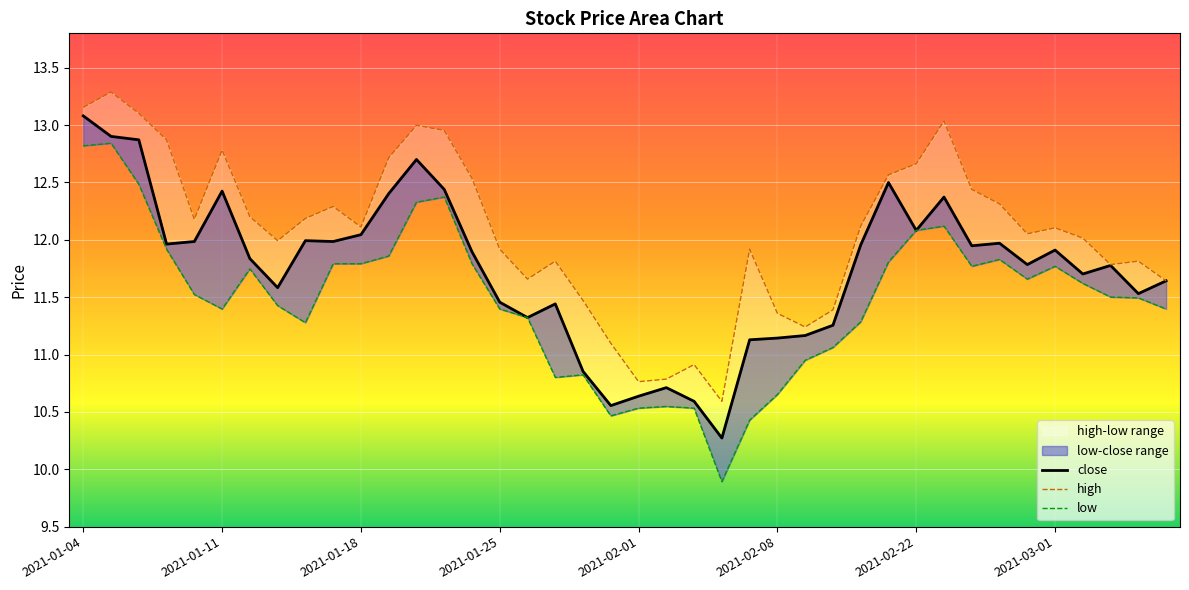

What is the label of the 3rd point from the right?

2021-03-03